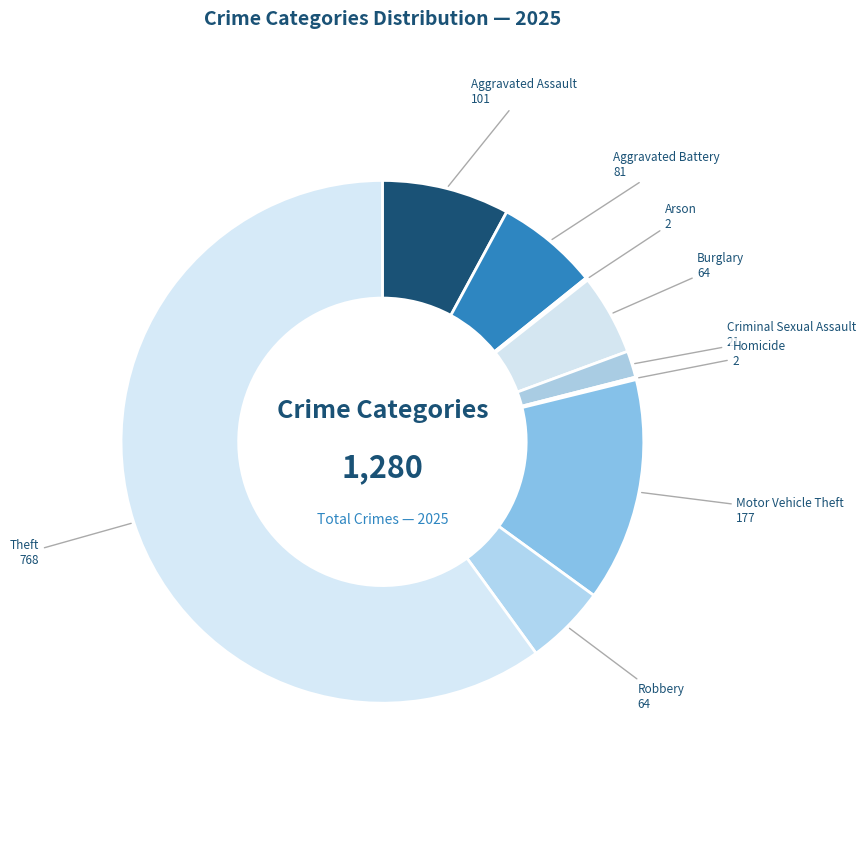

Is it true that Aggravated Battery is 1% of the pie?

False